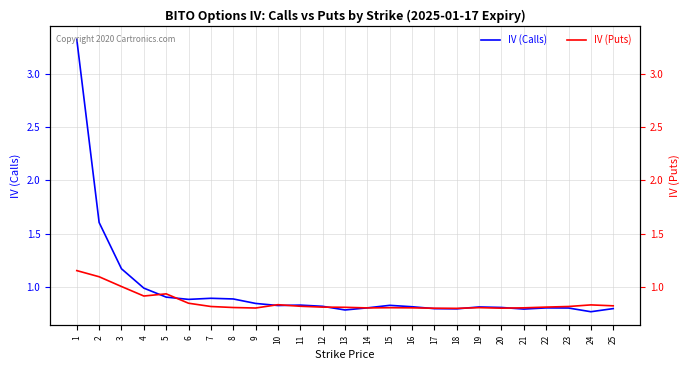

At which label is IV (Puts) closest to 0?

18